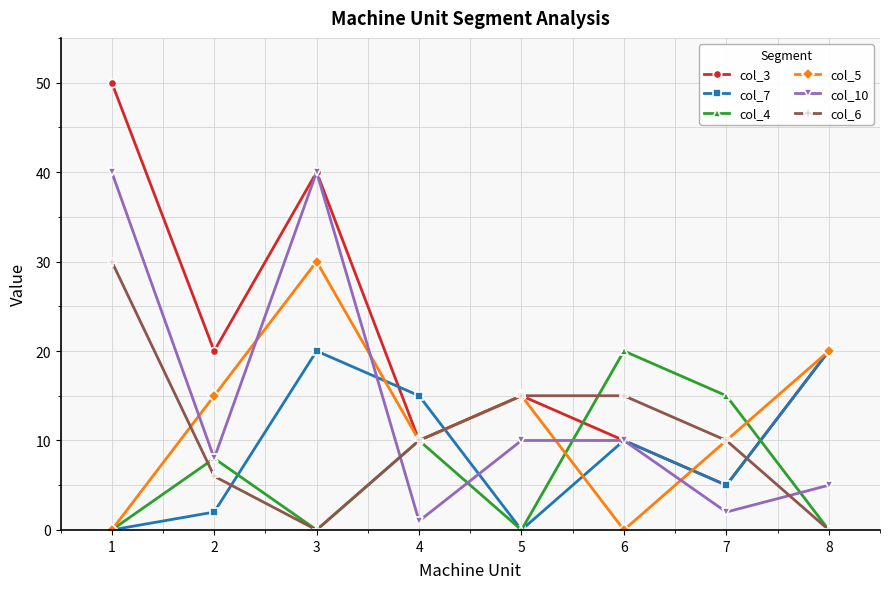

Reading left to right, extract all data points from this chart.

col_3: 50	20	40	10	15	10	5	20
col_7: 0	2	20	15	0	10	5	20
col_4: 0	8	0	10	0	20	15	0
col_5: 0	15	30	10	15	0	10	20
col_10: 40	8	40	1	10	10	2	5
col_6: 30	6	0	10	15	15	10	0